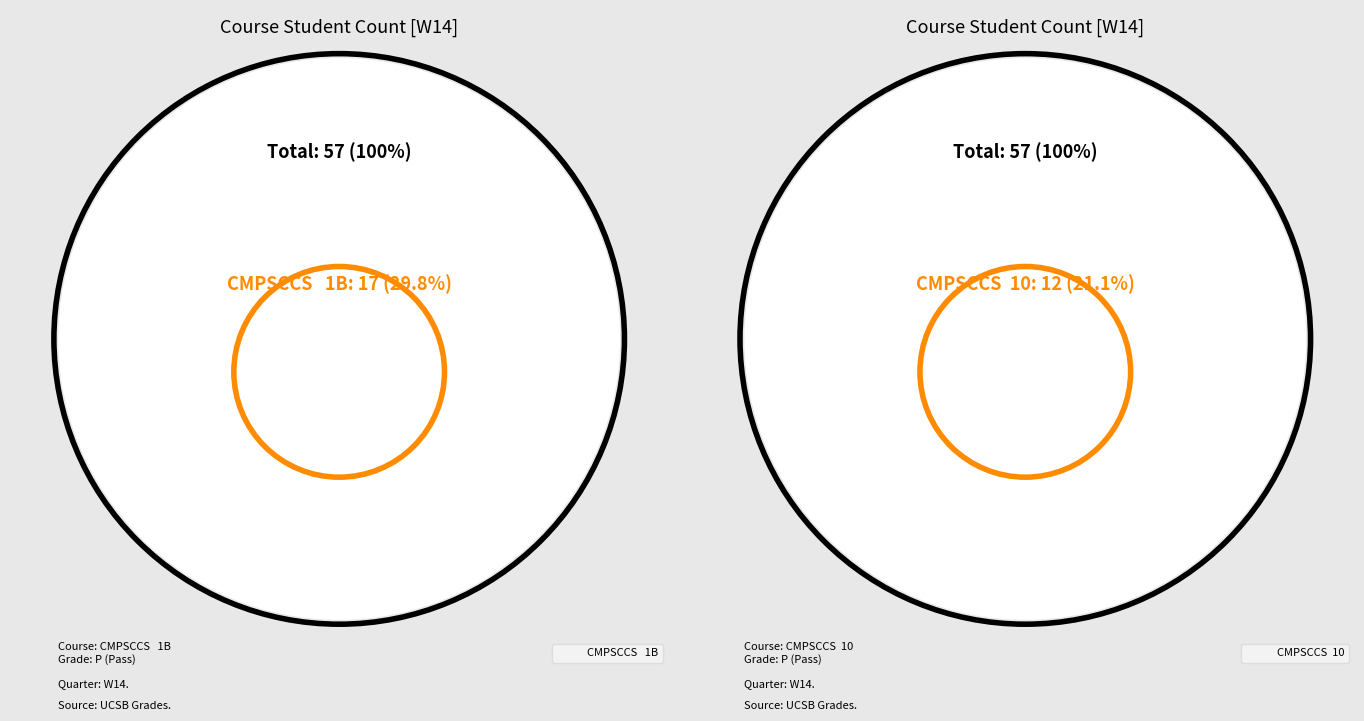

Which slice is the largest?

CMPSCCS   1B